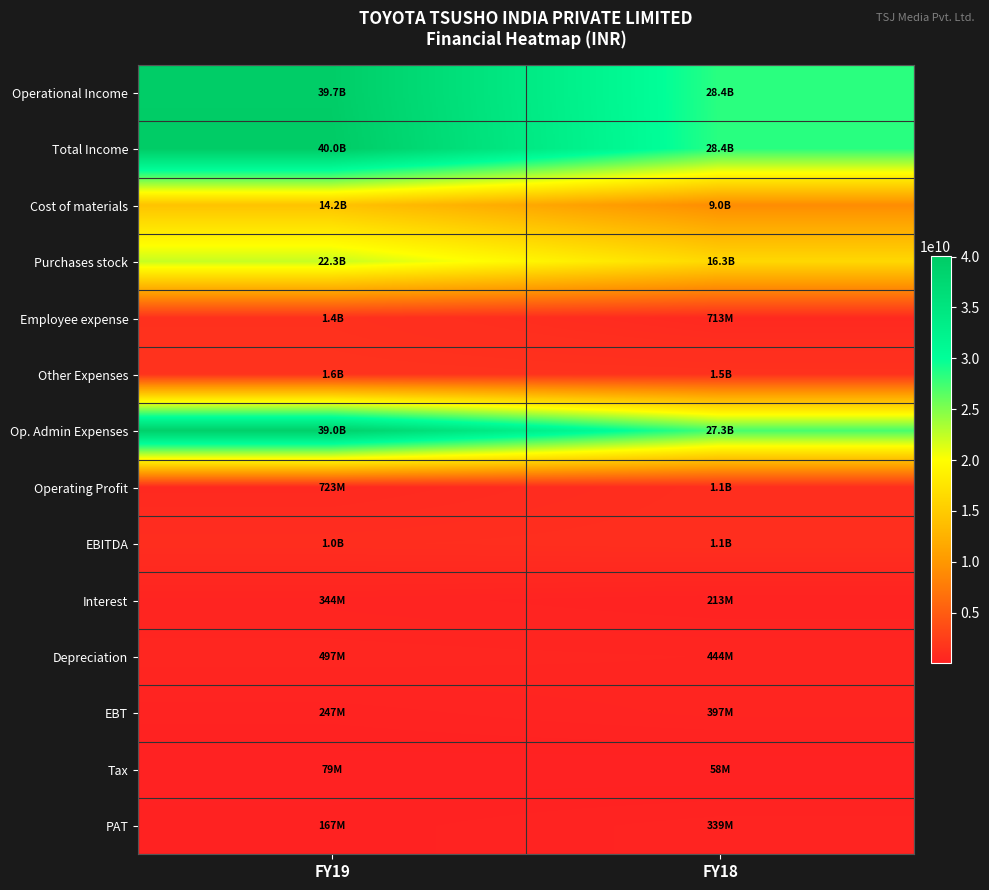

Which series changed the most between FY19 and FY18?

Op. Admin Expenses